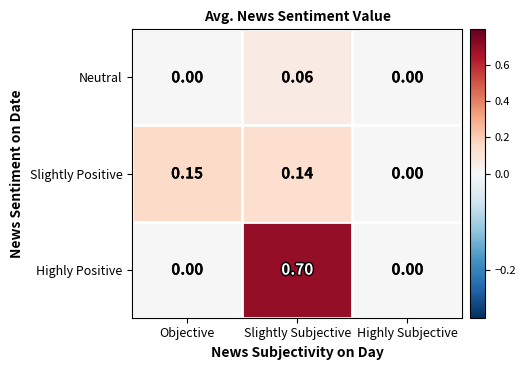

Which series has the largest total across all categories?

Highly Positive